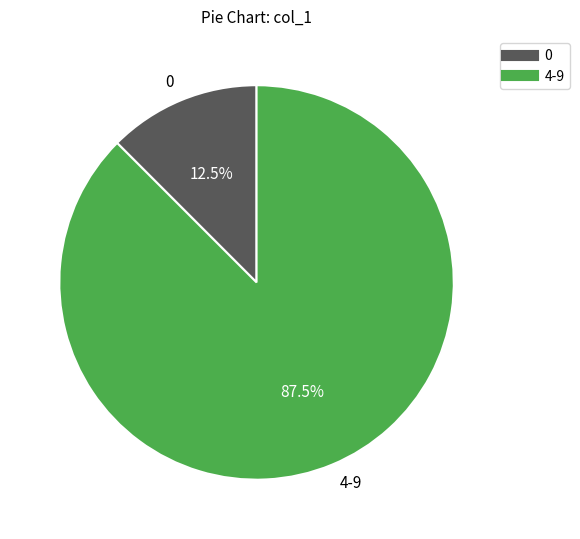

Approximately how many times larger is the value at 4-9 compared to 0?

7.0